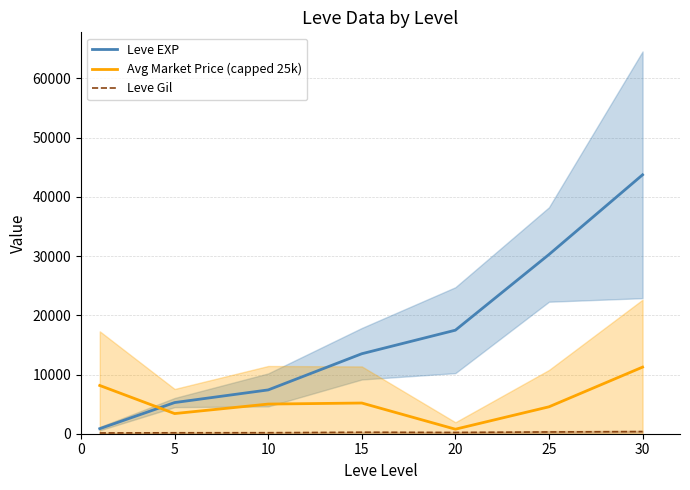

At which label is Leve EXP closest to 22291?

20